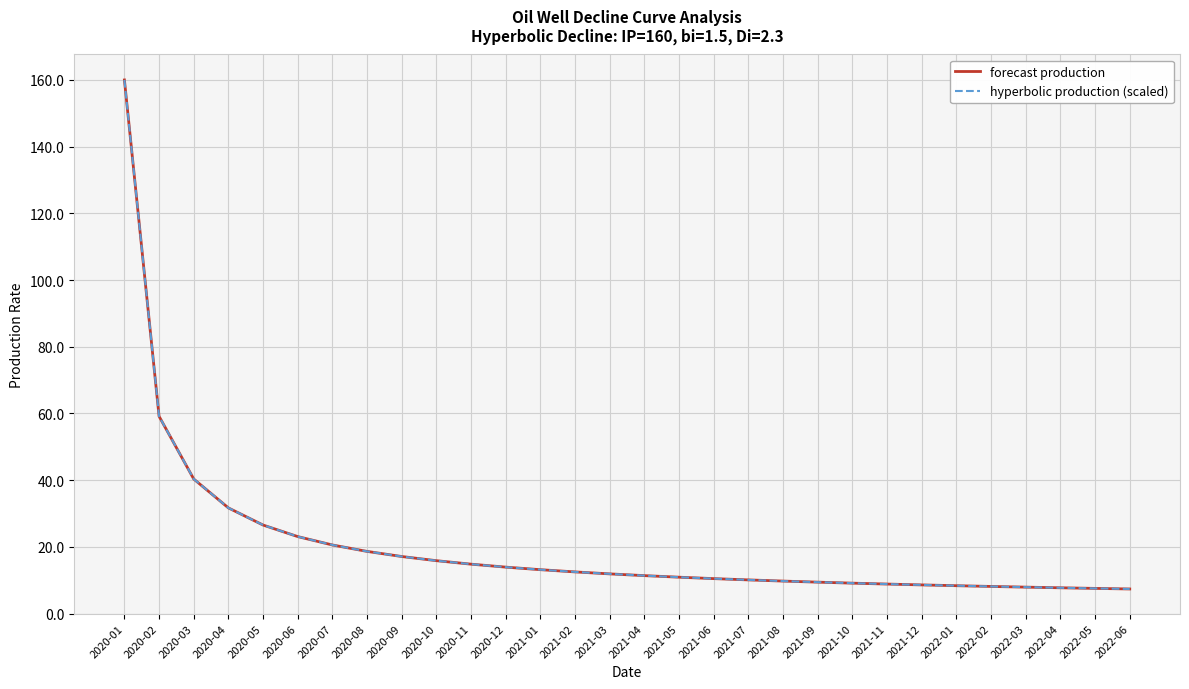

Is this an area chart (filled region under the line)?

No